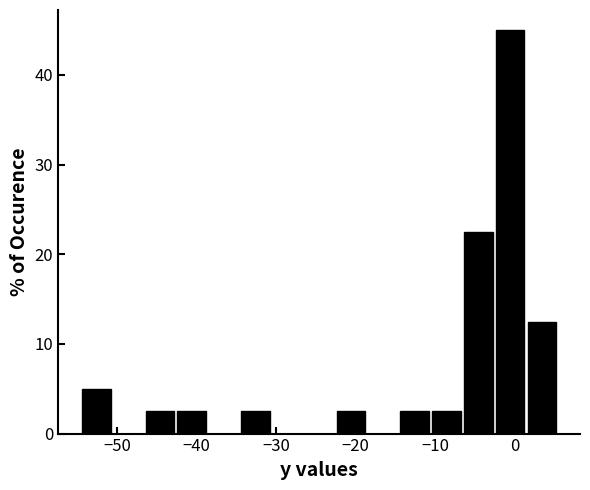

Reading left to right, list every bar in this chart as the range it spans on the x-axis followed by its height. Neither the bar edges nor the heights are printed on the chart, so give them approximately, as read against the axes.

-54.6 to -50.6: 5
-50.6 to -46.6: 0
-46.6 to -42.6: 3
-42.6 to -38.6: 3
-38.6 to -34.6: 0
-34.6 to -30.6: 3
-30.6 to -26.6: 0
-26.6 to -22.6: 0
-22.6 to -18.6: 3
-18.6 to -14.6: 0
-14.6 to -10.6: 3
-10.6 to -6.6: 3
-6.6 to -2.6: 23
-2.6 to 1.4: 45
1.4 to 5.4: 13